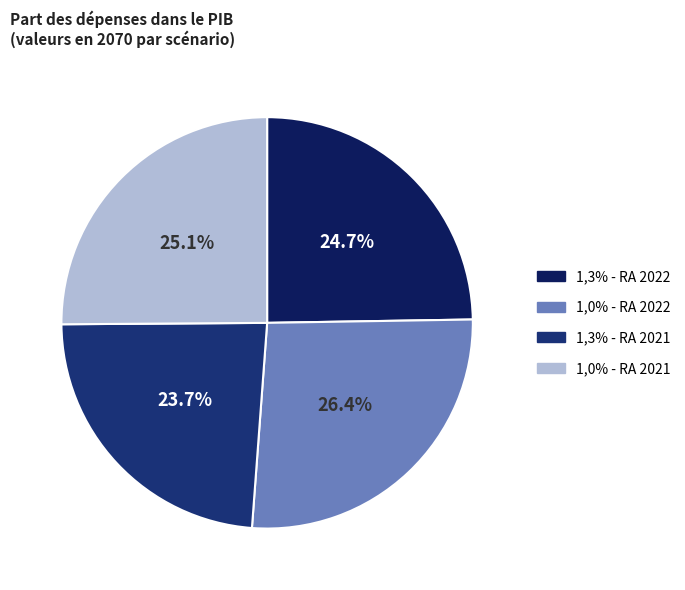

Which category has the biggest portion of the pie?

1,0% - RA 2022